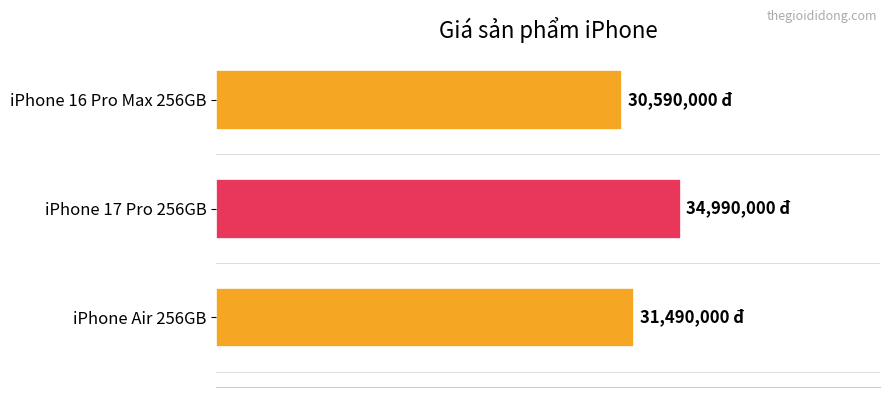

Are the bars horizontal?

Yes